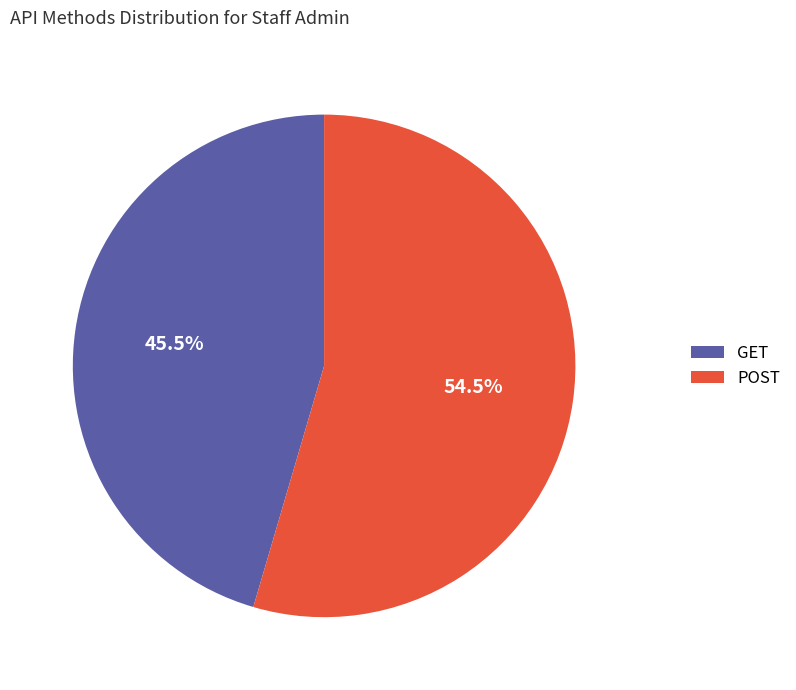

To the nearest percent, what is the difference between the GET and POST slice percentages?

9%